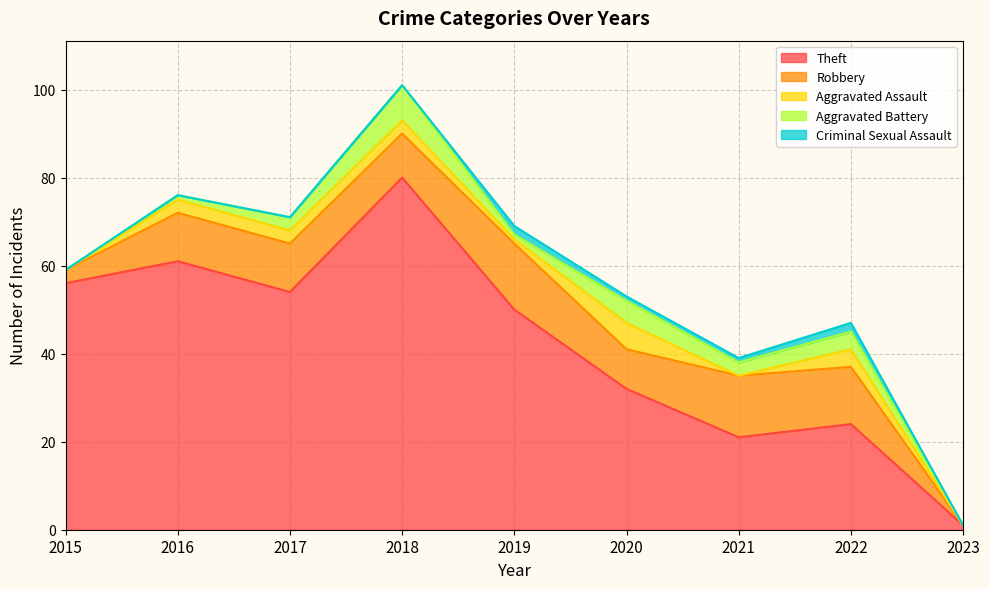

After their last crossing, which series has the higher values: Criminal Sexual Assault or Aggravated Battery?

Aggravated Battery